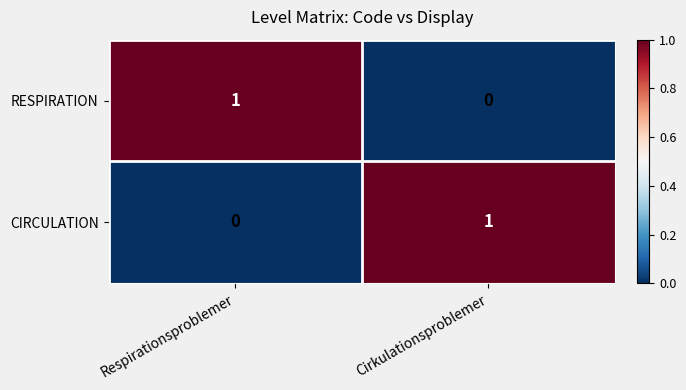

At Cirkulationsproblemer, list the series in order from smallest to largest.

RESPIRATION, CIRCULATION